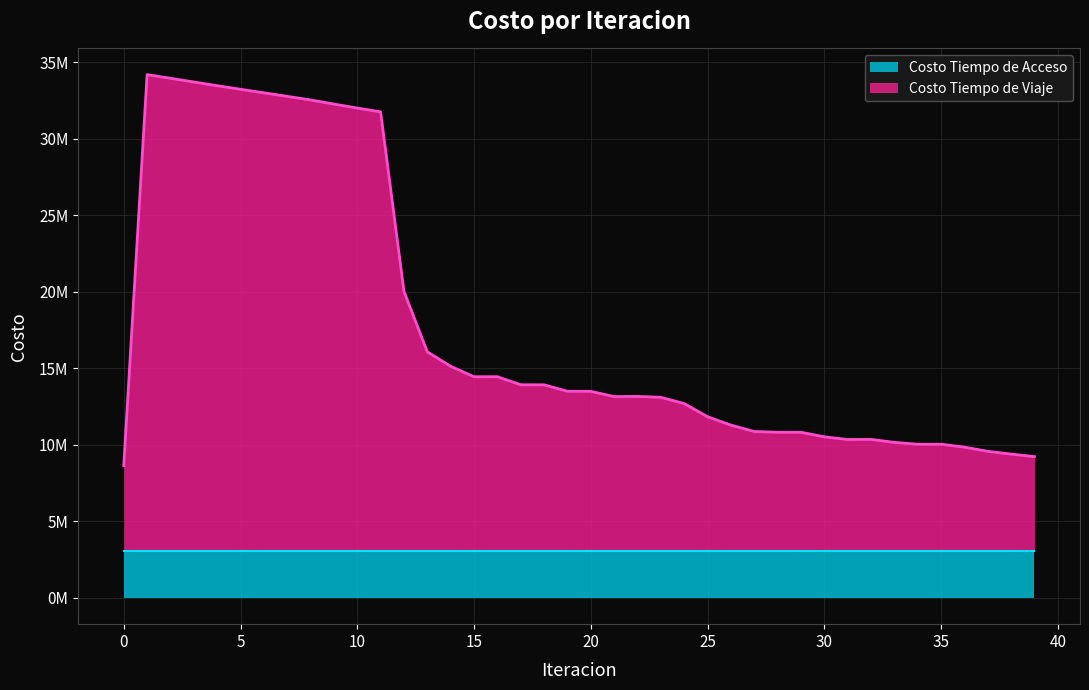

Does the chart display data point markers on the line(s)?

No